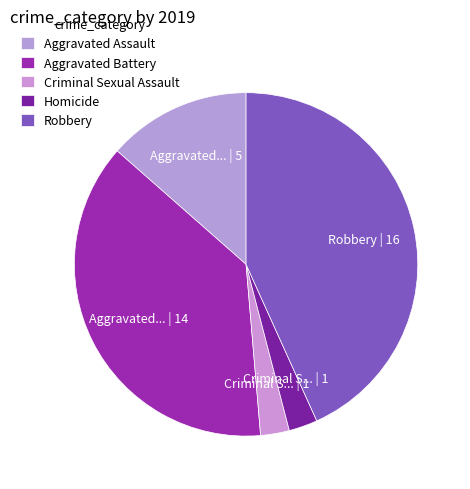

How many slices are in this pie chart?

5